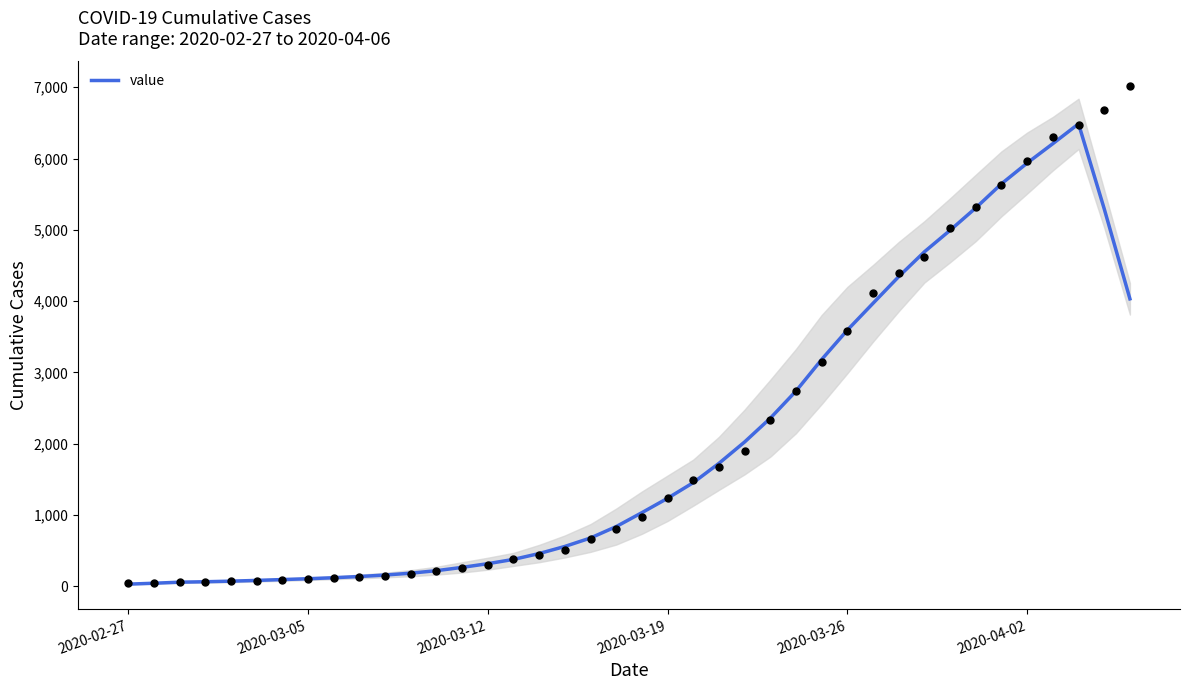

Which has a higher value, 2020-03-05 or 35?

35